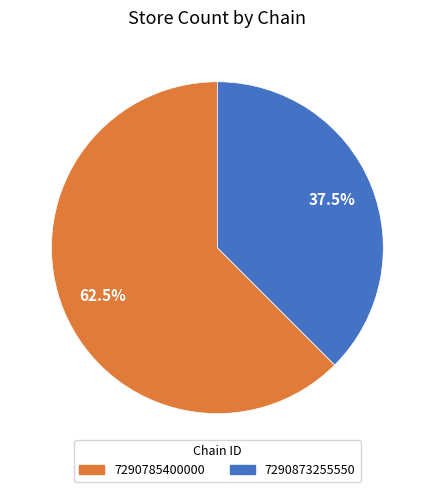

Combined, what portion of the pie is 7290785400000 and 7290873255550?

100.0%